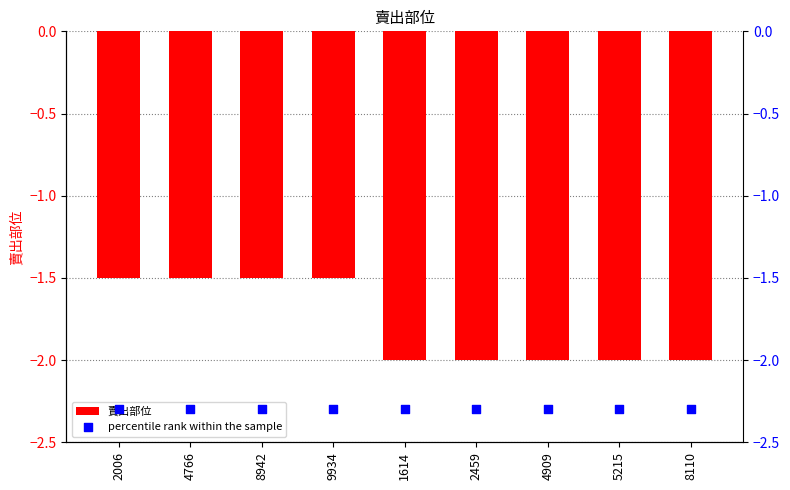

Which series has the widest spread of Y values?

賣出部位